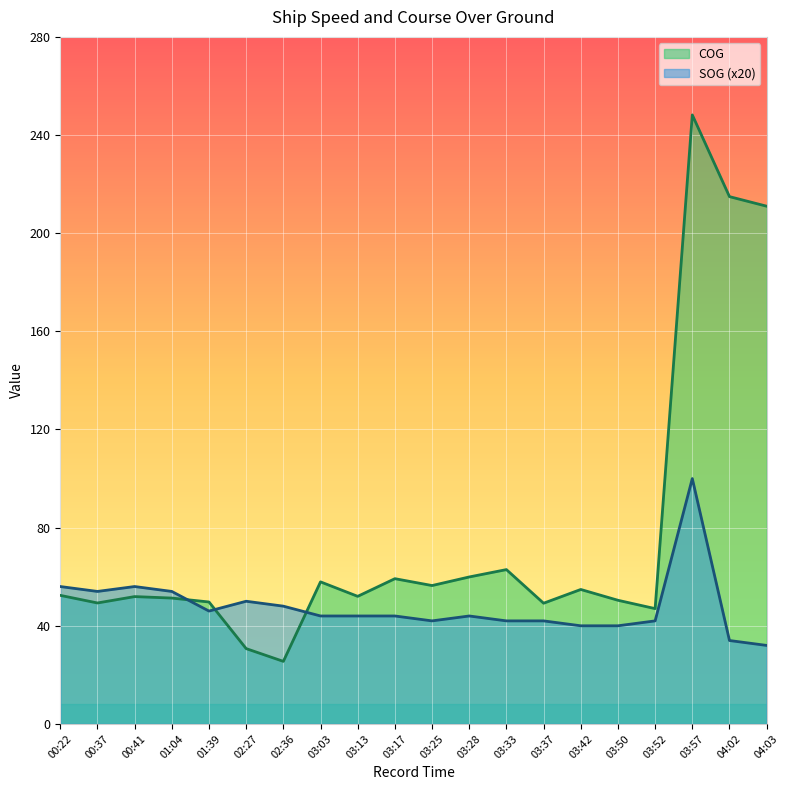

In SOG, how many points are higher than both neighbors (excluding endpoints)?

4